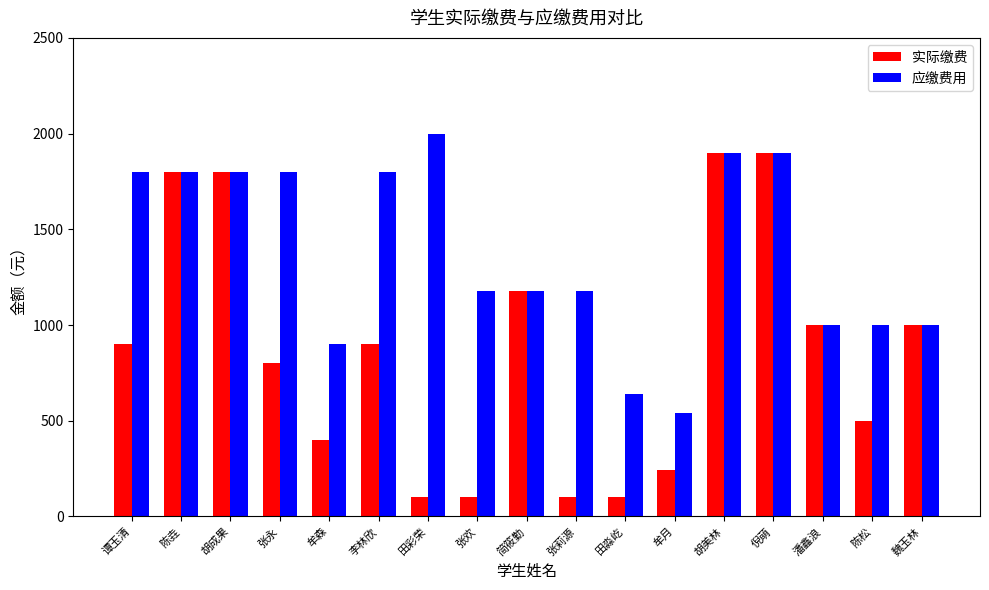

What position from the right is 张欢?

10